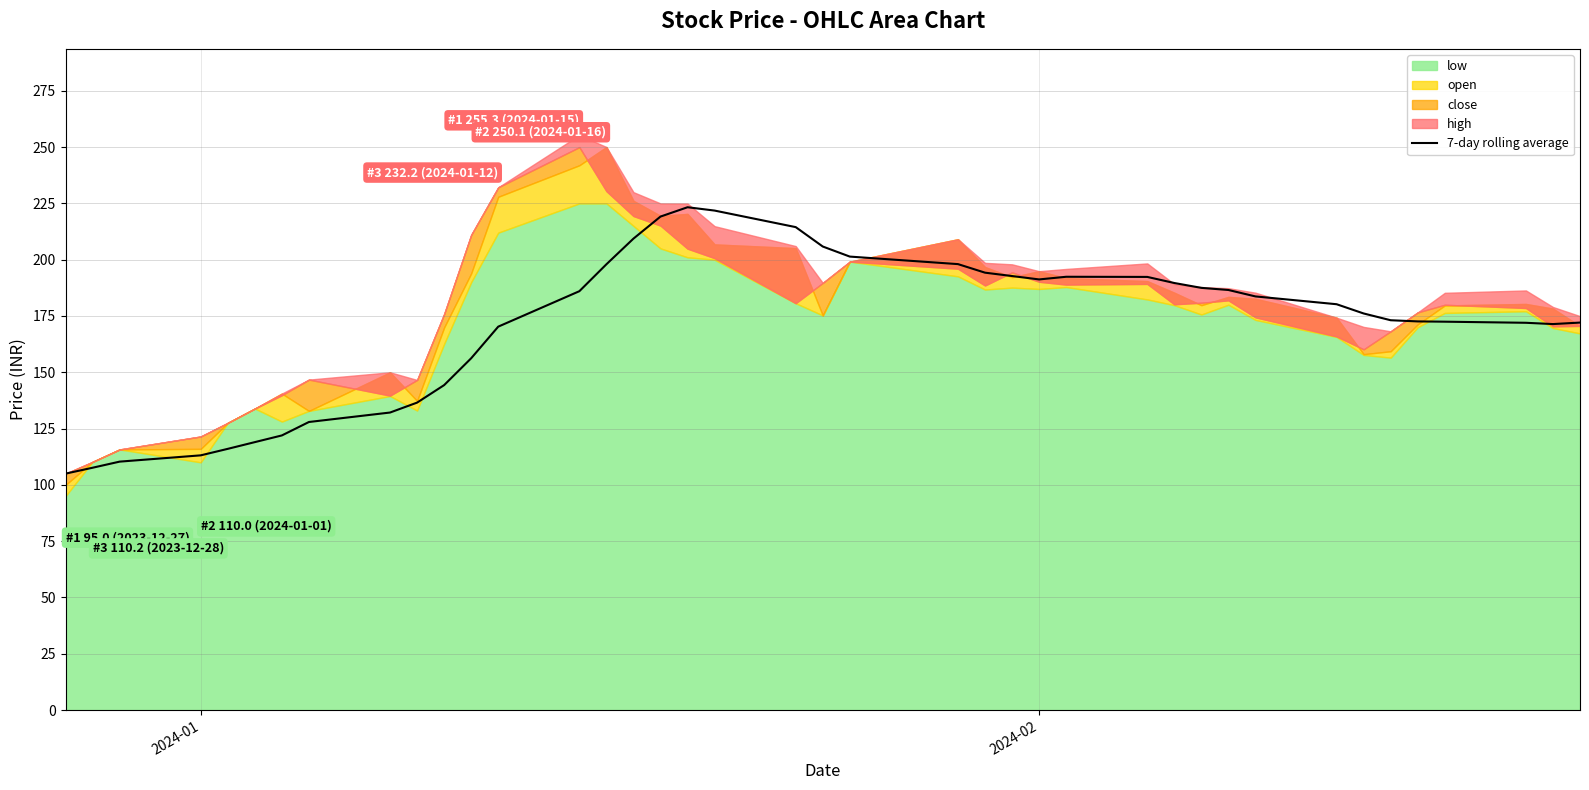

Does the chart have visible grid lines?

Yes